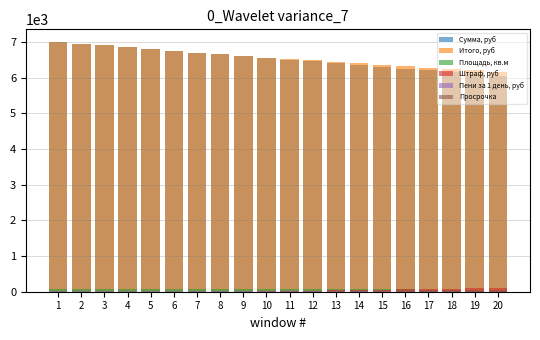

Is the value of Сумма, руб at 10 greater than the value of Площадь, кв.м at 8?

Yes